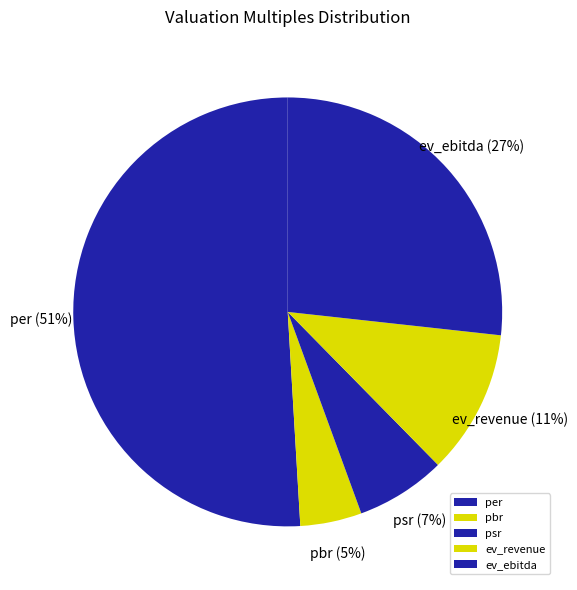

Is the sum of pbr and ev_ebitda greater than half?

No